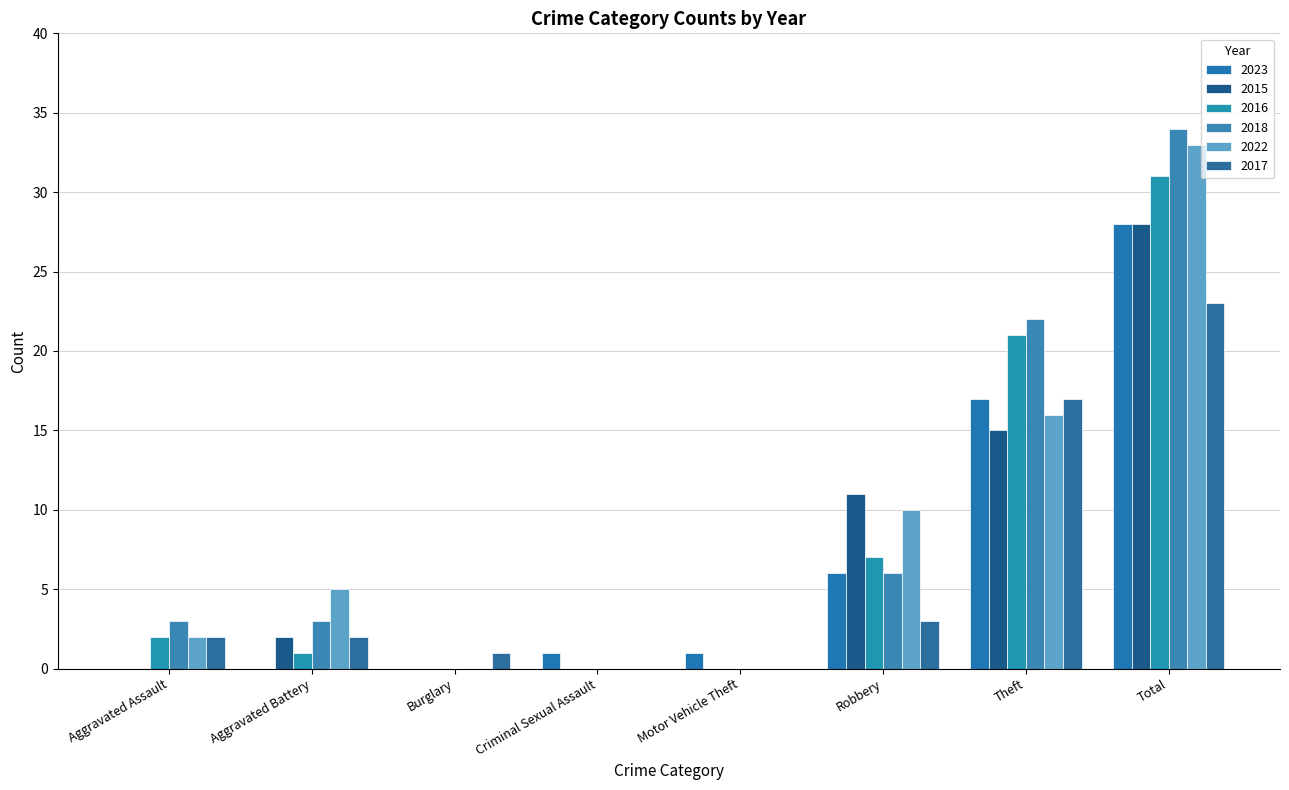

At how many categories does at least one series exceed 14?

2